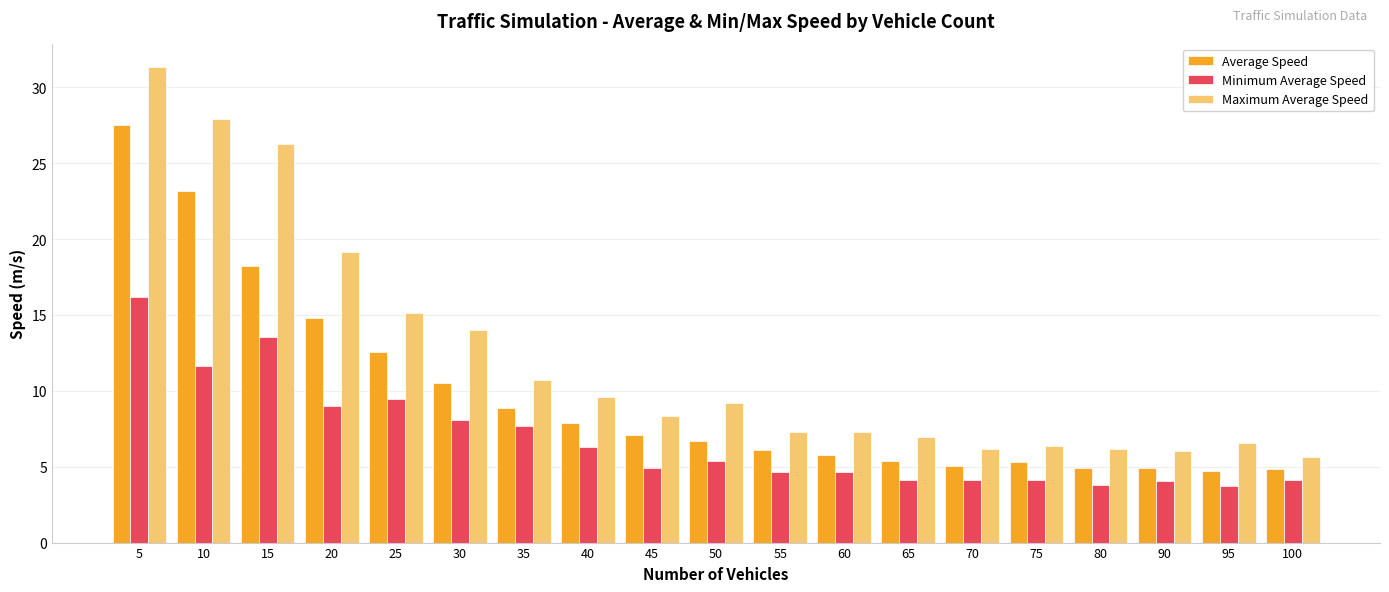

At which label does Average Speed first exceed 6?

5